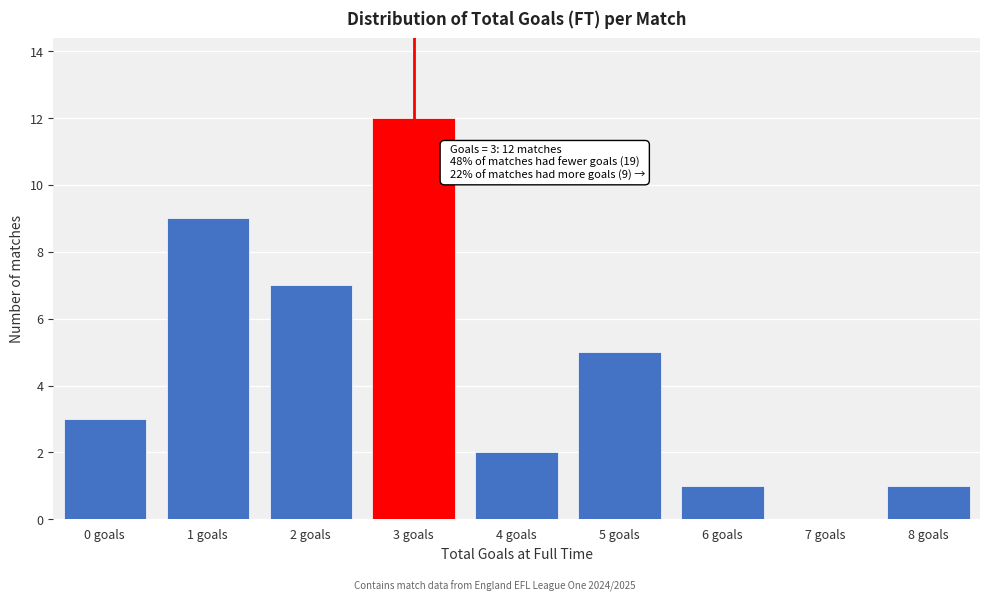

Which range on the x-axis has the tallest bar?

2.5 to 3.5